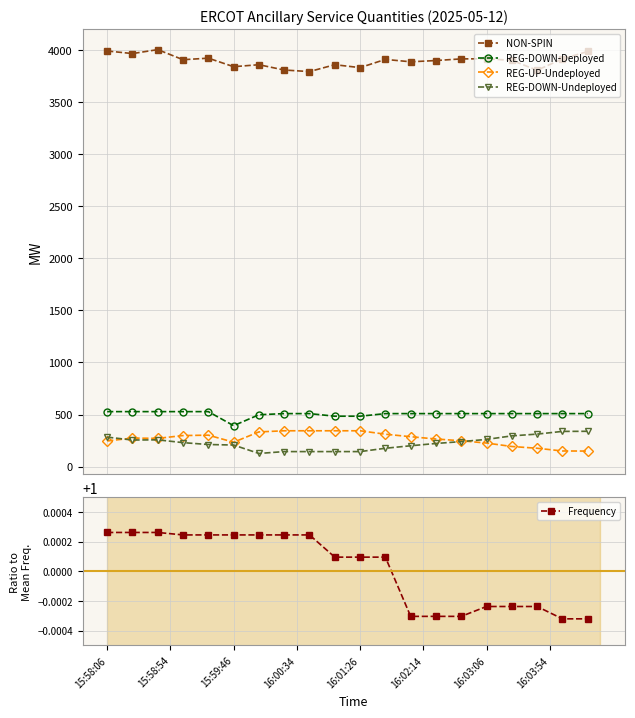

True or false: Frequency and REG-DOWN-Deployed intersect in this chart.

False